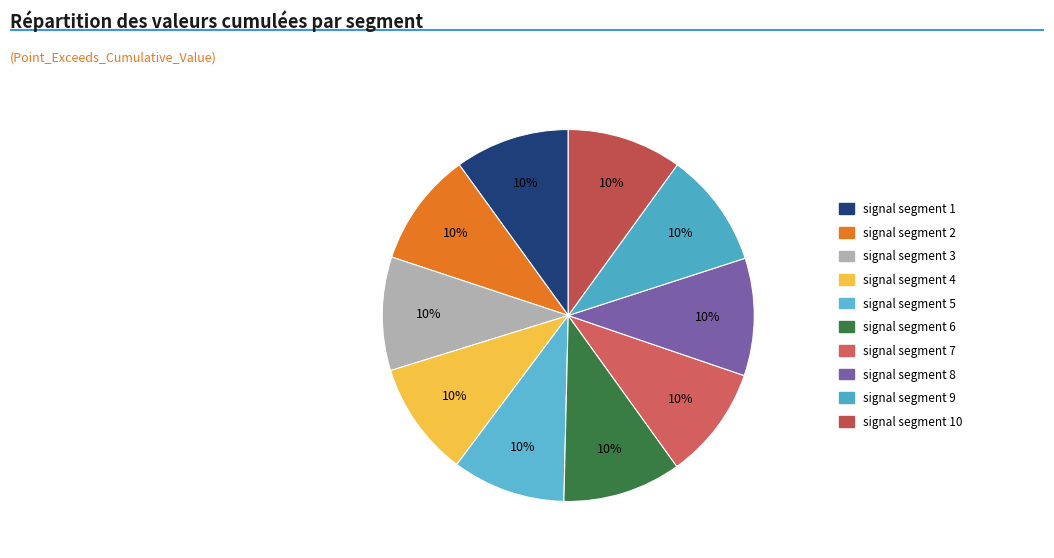

Is there any slice that represents more than half of the pie?

No